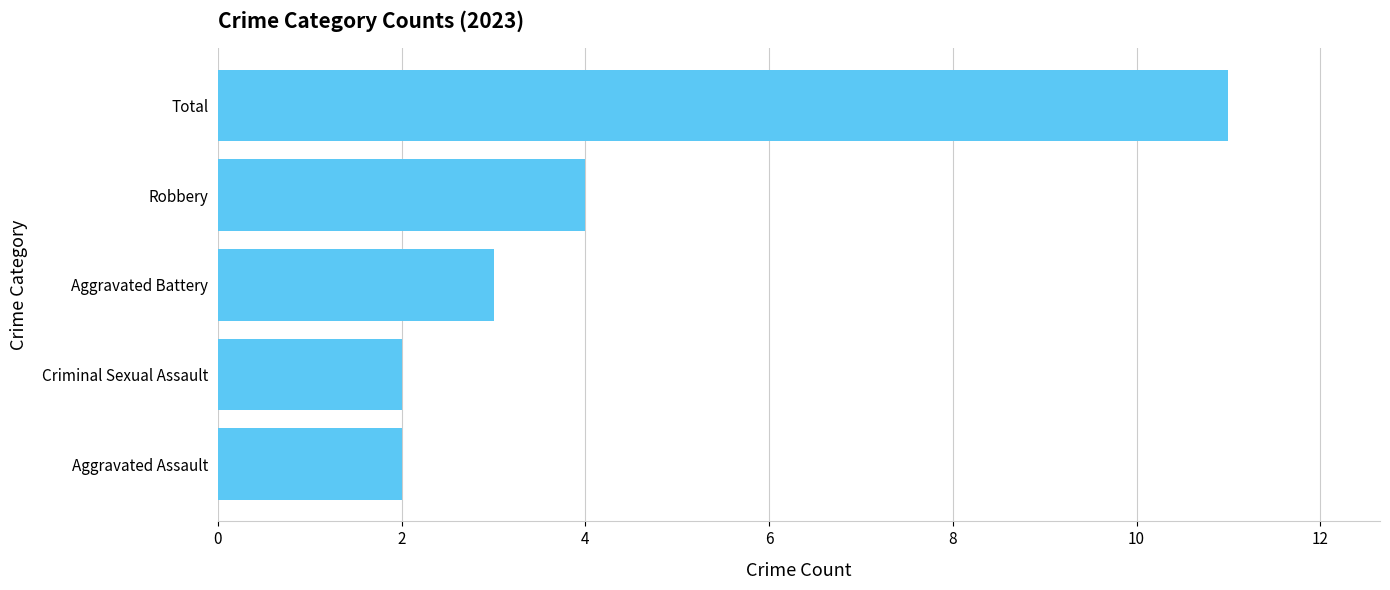

Reading top to bottom, list all the values displayed in this chart.

Total=11	Robbery=4	Aggravated Battery=3	Criminal Sexual Assault=2	Aggravated Assault=2